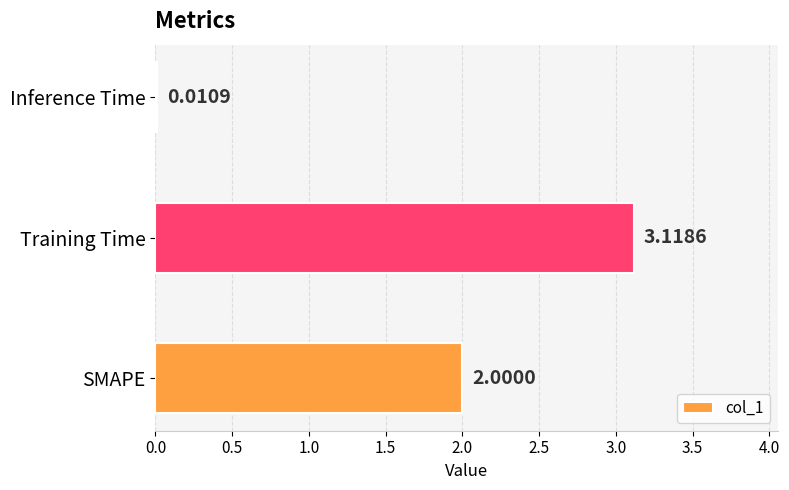

At which category does the chart reach its peak across all series?

Training Time